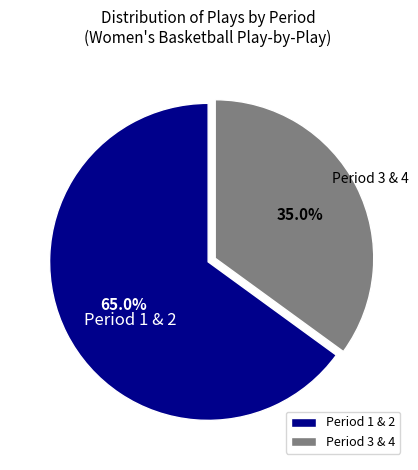

Approximately how many times larger is the value at Period 1 & 2 compared to Period 3 & 4?

1.9